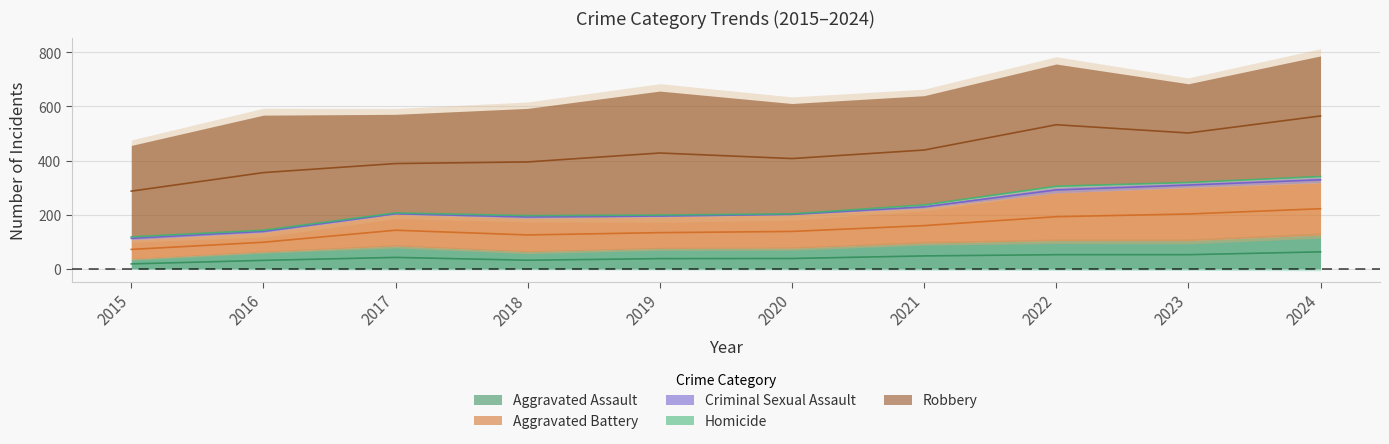

Reading left to right, list all the values displayed in this chart.

Aggravated Assault: 2015=36	2016=62	2017=84	2018=63	2019=75	2020=76	2021=95	2022=104	2023=104	2024=125
Aggravated Battery: 2015=71	2016=72	2017=117	2018=124	2019=117	2020=124	2021=129	2022=177	2023=197	2024=194
Criminal Sexual Assault: 2015=11	2016=8	2017=5	2018=9	2019=6	2020=2	2021=10	2022=21	2023=17	2024=20
Homicide: 2015=0	2016=1	2017=1	2018=1	2019=1	2020=2	2021=4	2022=6	2023=2	2024=4
Robbery: 2015=338	2016=425	2017=364	2018=396	2019=458	2020=407	2021=402	2022=449	2023=364	2024=444